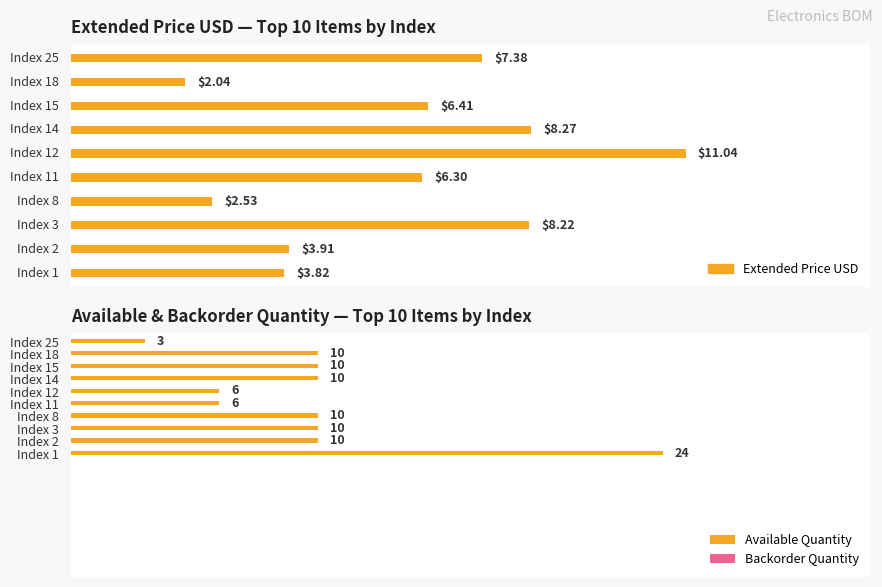

What is the value of the Backorder Quantity bar at the 10th from the left?

0.3